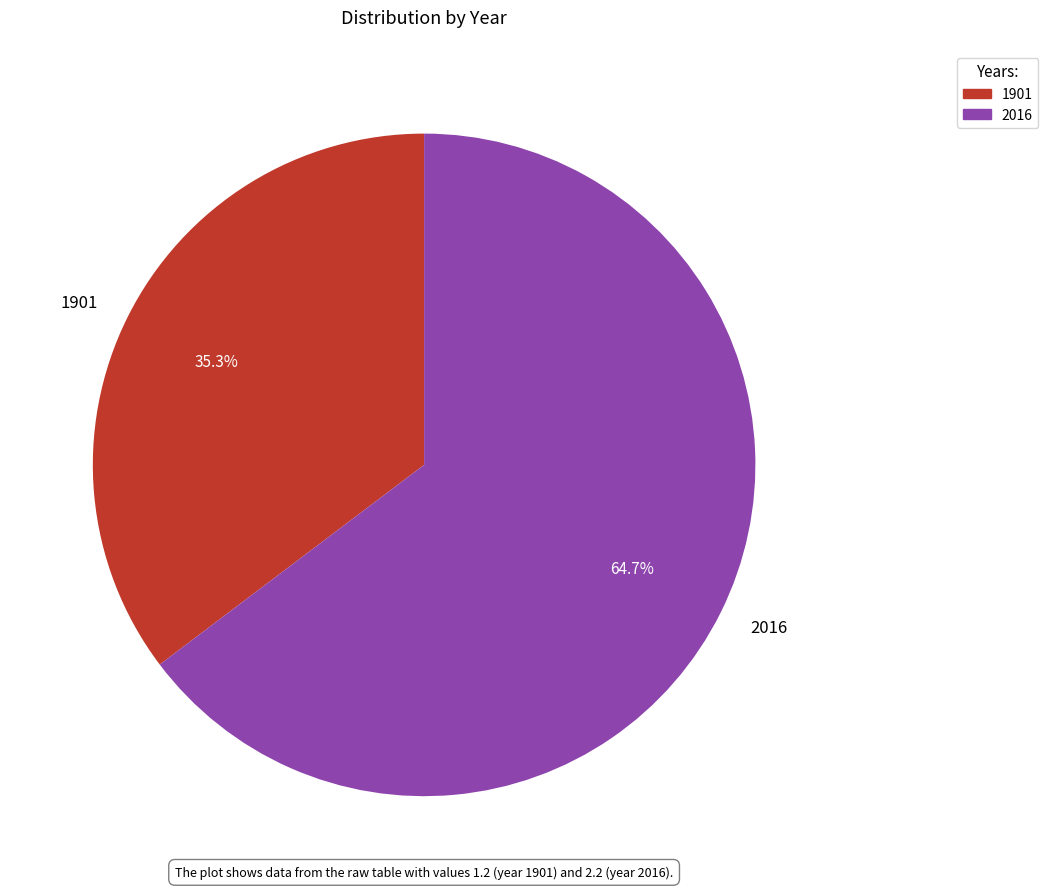

To the nearest percent, what is the difference between the largest and smallest slice percentages?

29%